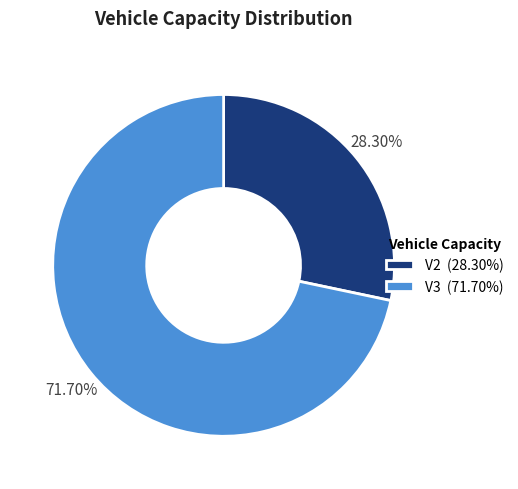

What percentage is the V2 slice, to the nearest percent?

28%